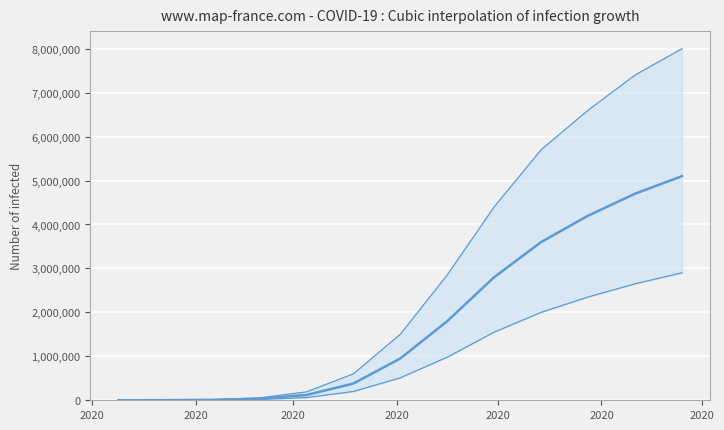

What is the sum of the predicted_total_infected_mean values at 2020 and 2020?

389863